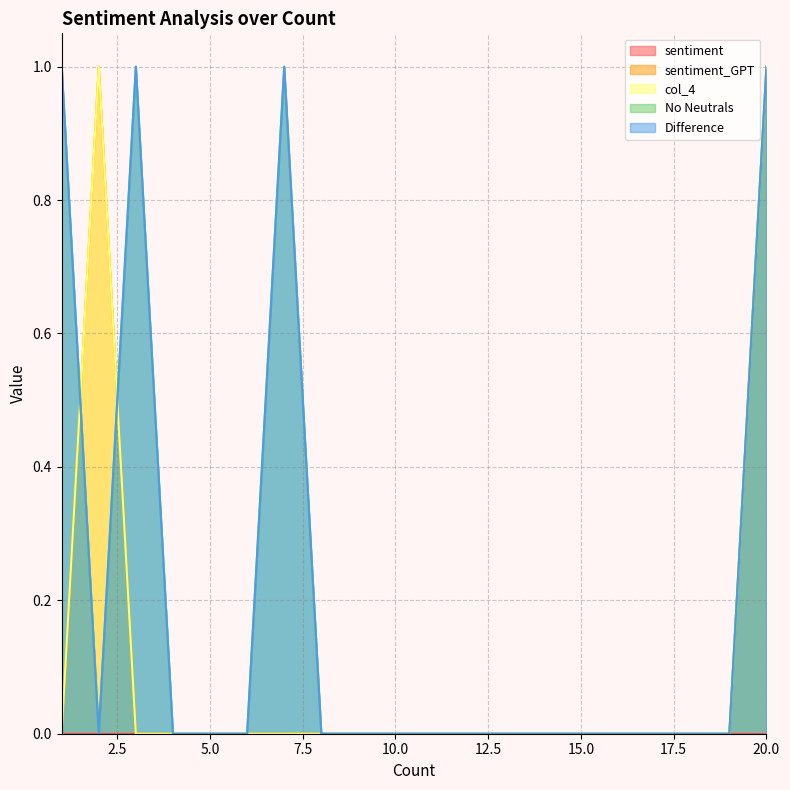

Between which two adjacent categories do No Neutrals and sentiment_GPT first intersect?

1 and 2